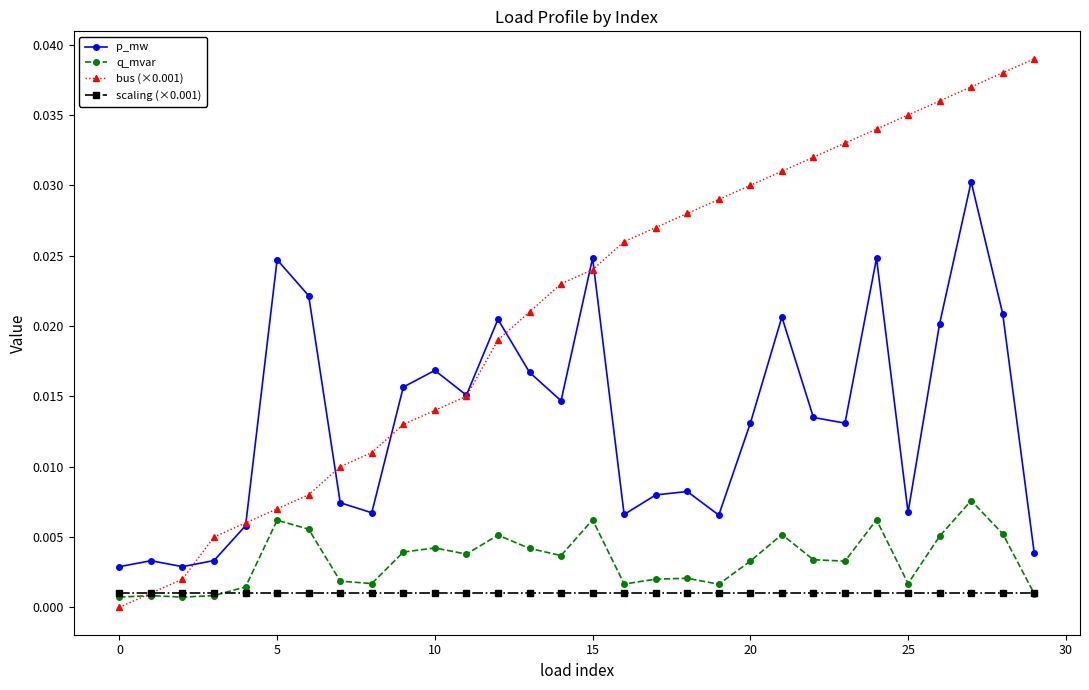

True or false: q_mvar and p_mw cross at least once.

False